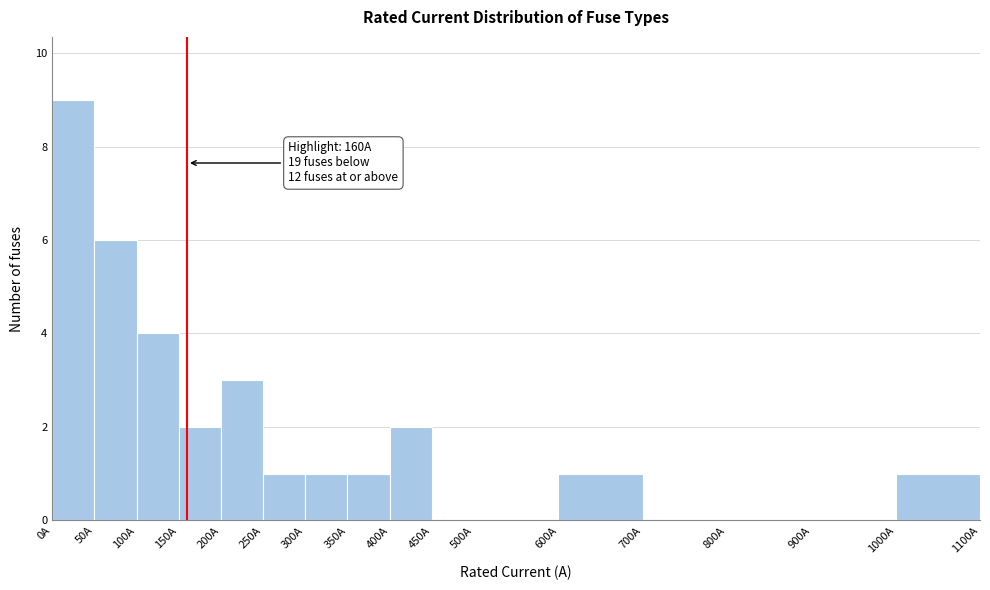

Over which range of the x-axis is the bar tallest?

0 to 50